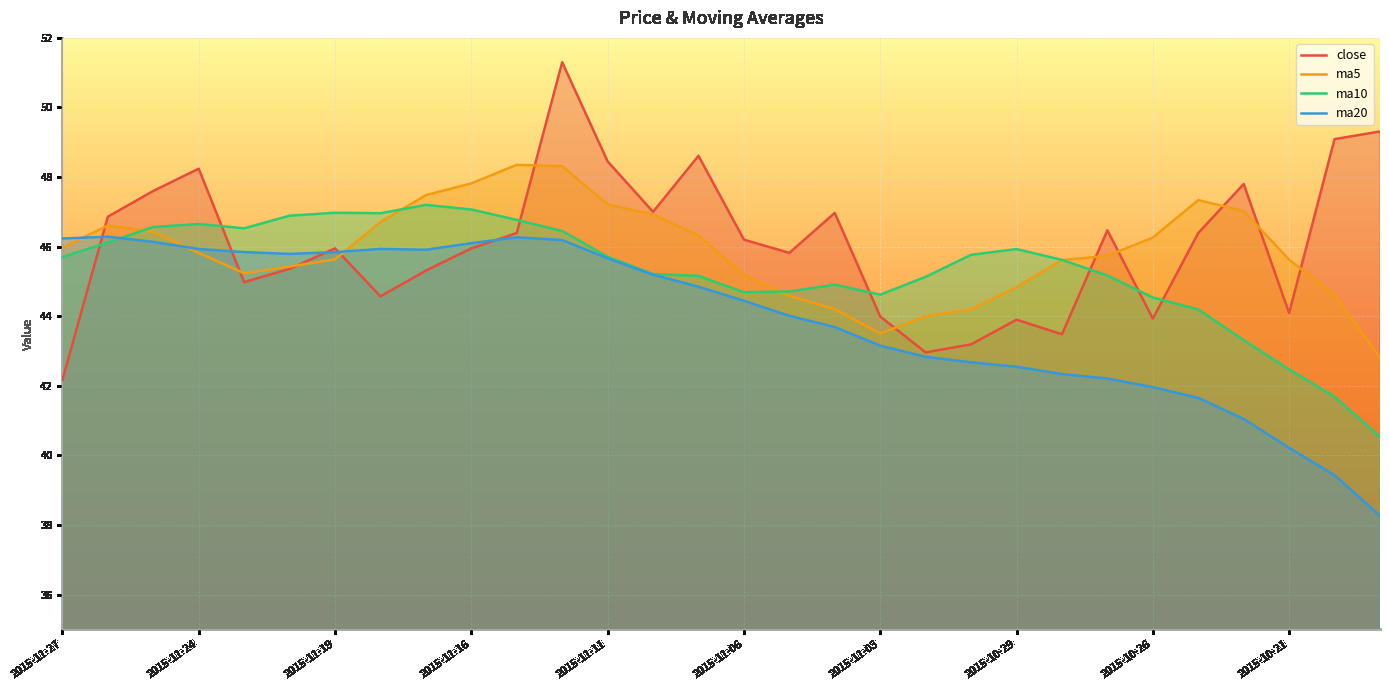

What is the spread (max minus min) of values at 2015-11-11?

2.8